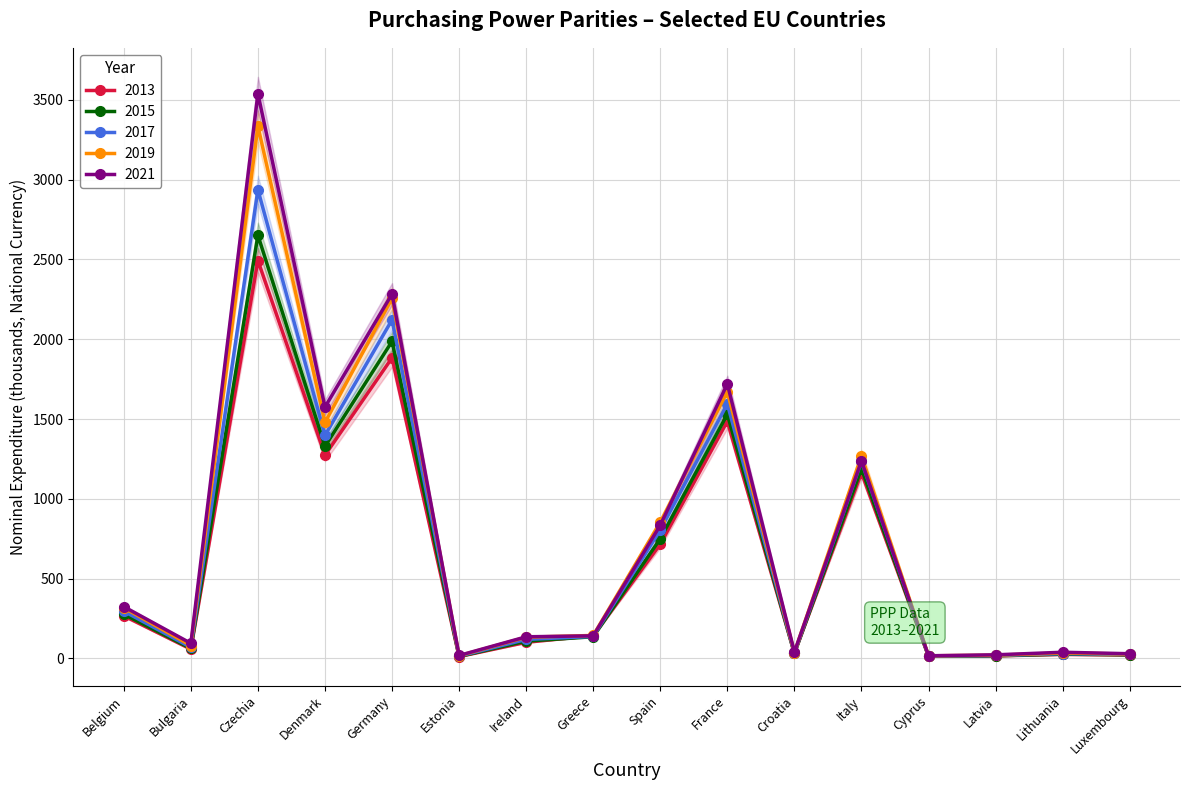

How many categories are shown in the chart?

16